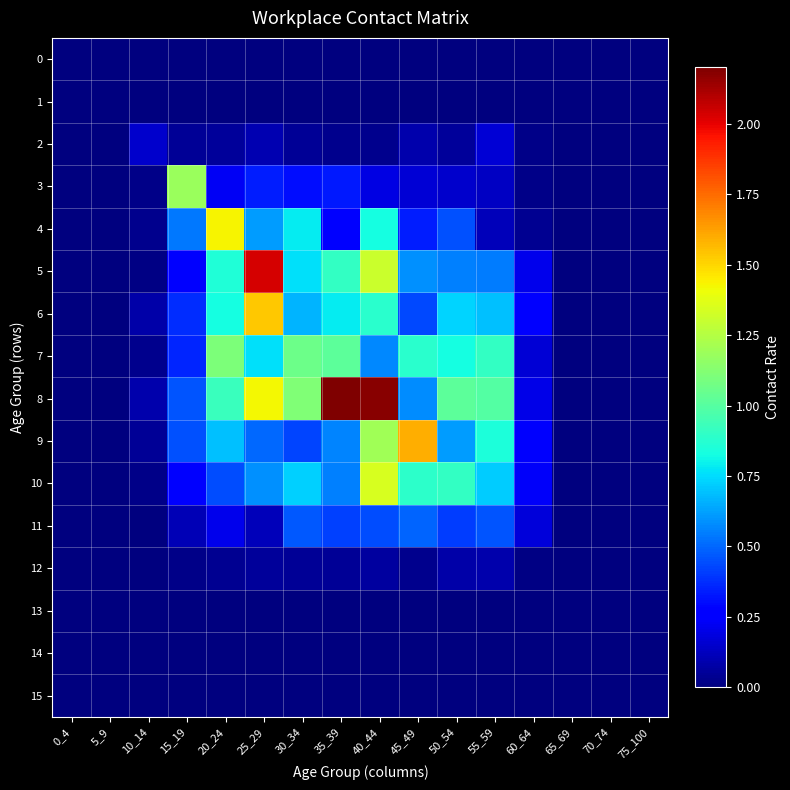

Rank the series by their maximum value, from highest to lowest.

8, 5, 9, 6, 4, 10, 3, 7, 11, 2, 12, 0, 1, 13, 14, 15